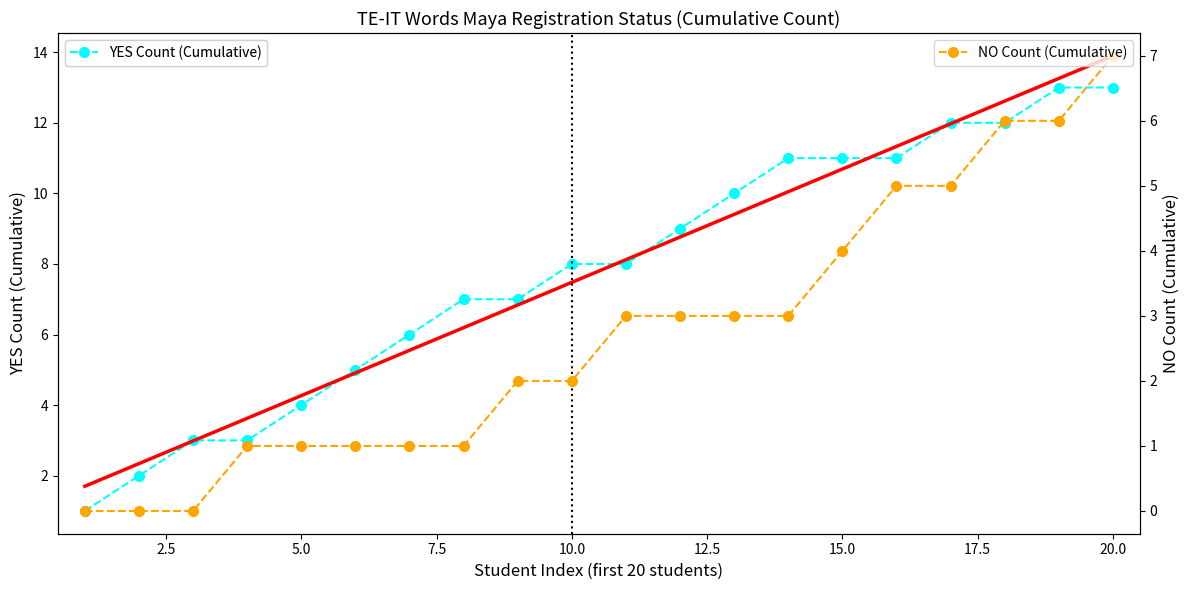

What is the value of the NO Count (Cumulative) point at the 17th from the left?

5